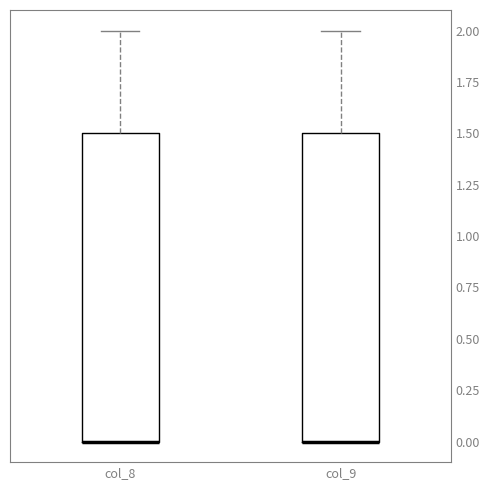

Where does the upper whisker of the box for col_9 end on the y-axis? The values are not printed on the chart, so give them approximately, as read against the axis.

2.0